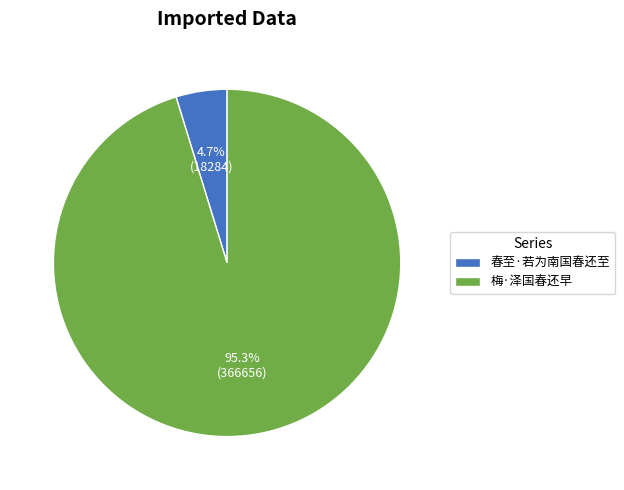

The 春至·若为南国春还至 slice represents 16% of the pie. True or false?

False